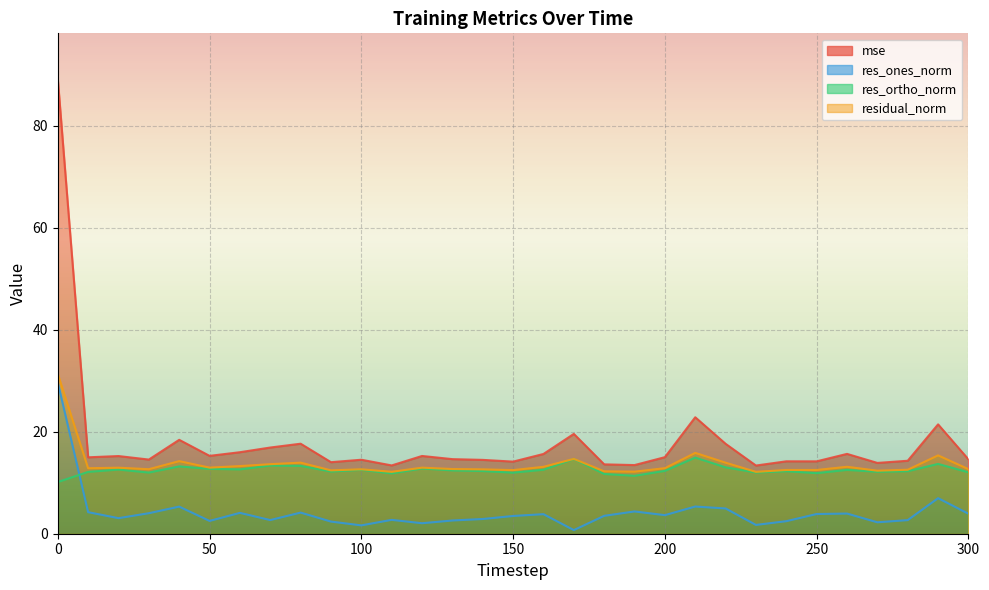

How many lines are shown in the chart?

4